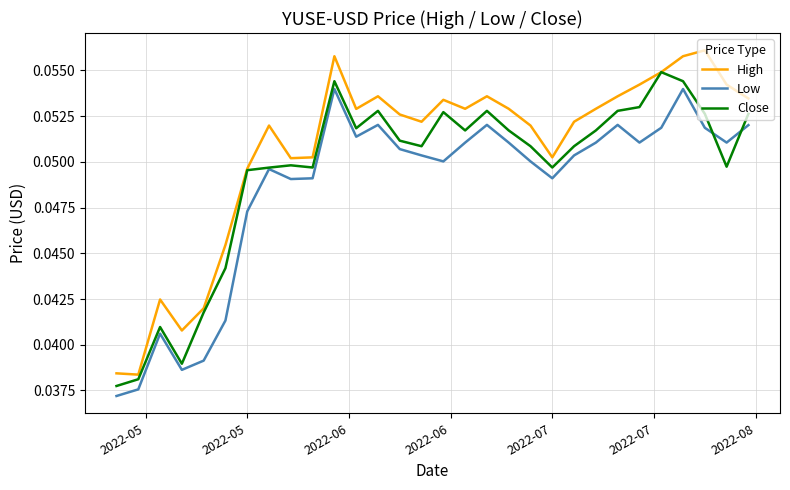

Rank the series by their maximum value, from lowest to highest.

Low, Close, High